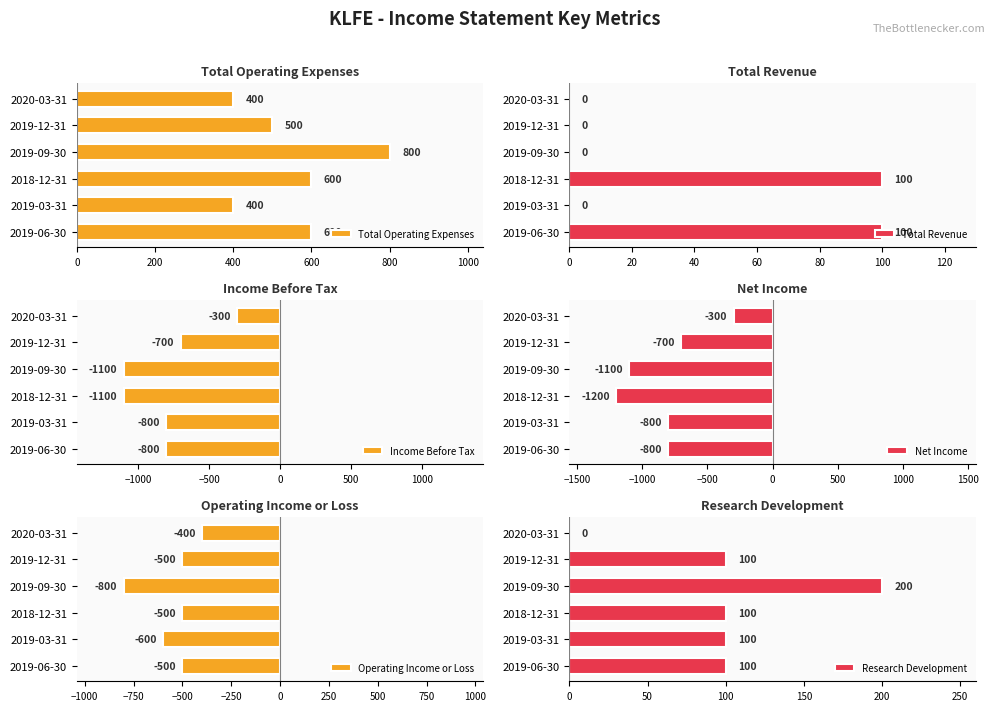

What is the maximum value for Total Operating Expenses?

800